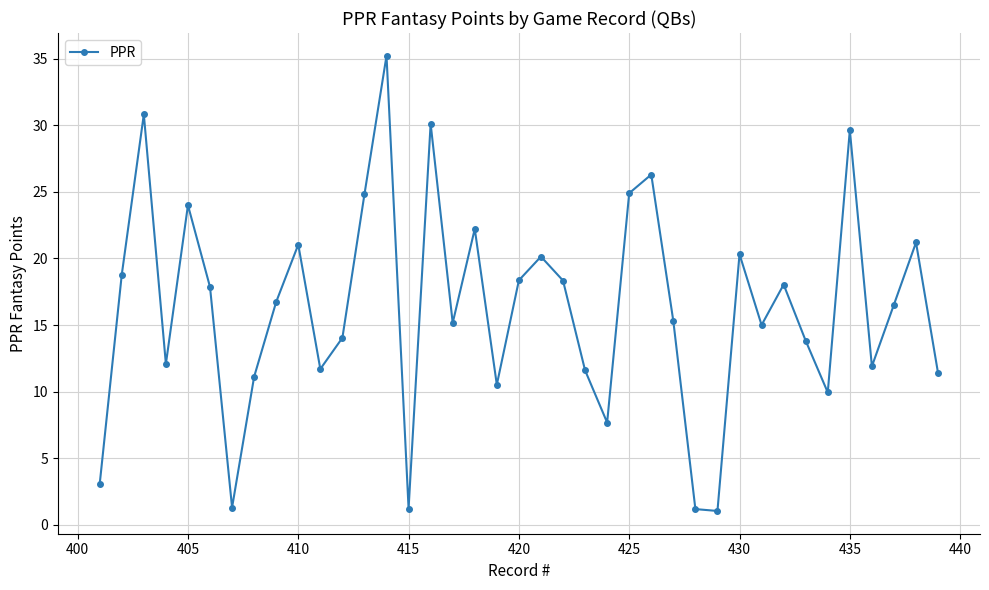

What is the value of the 23rd point from the left?

11.6